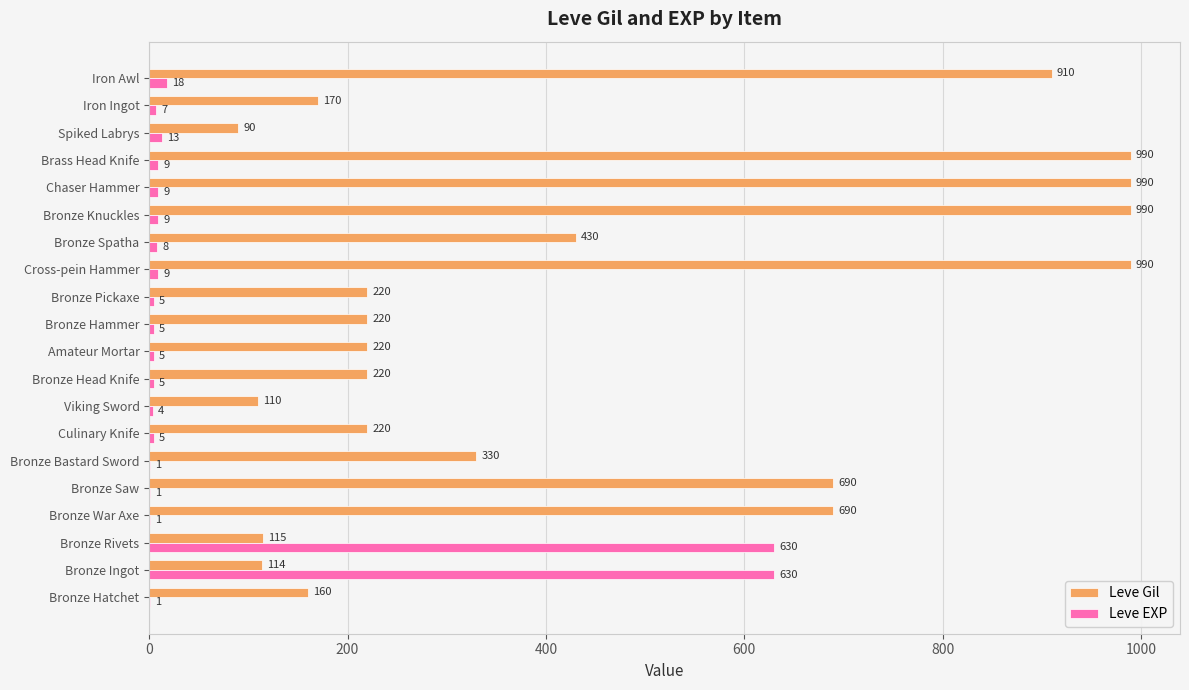

Where is Leve EXP nearest to the value 315?

Iron Awl